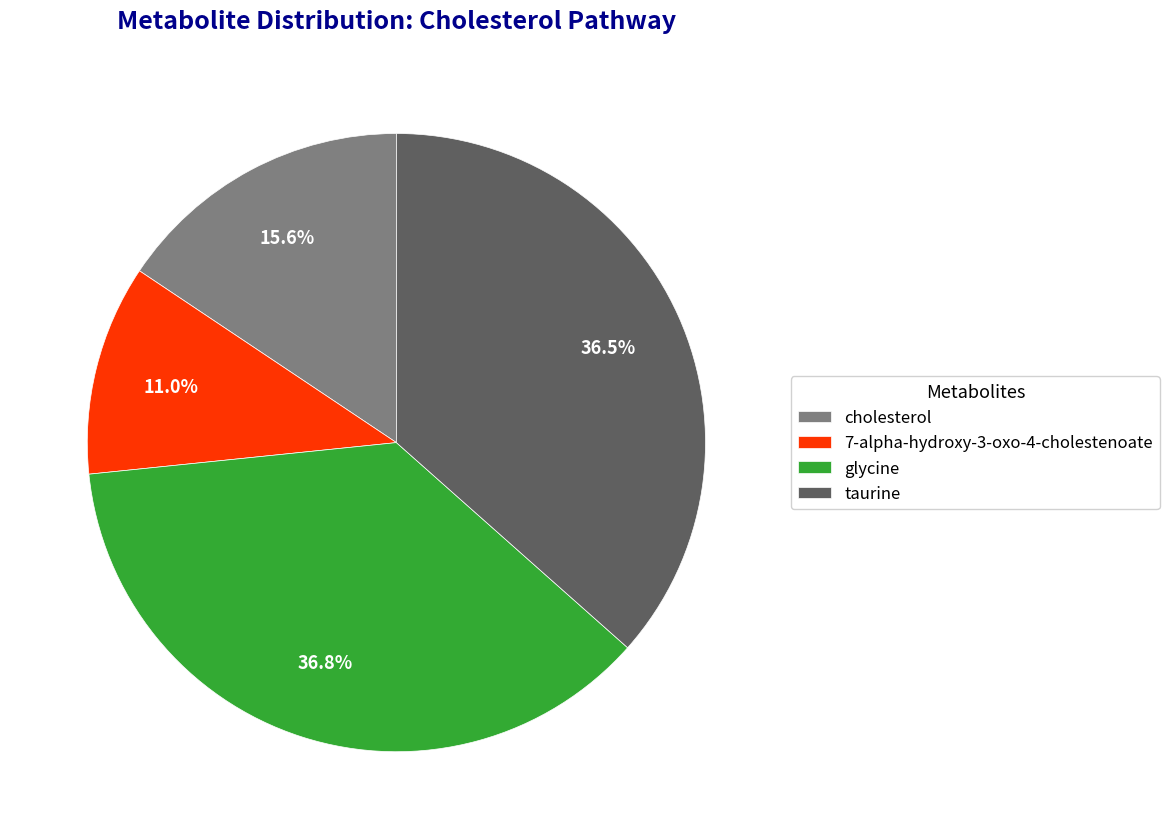

Is there any slice that represents more than half of the pie?

No